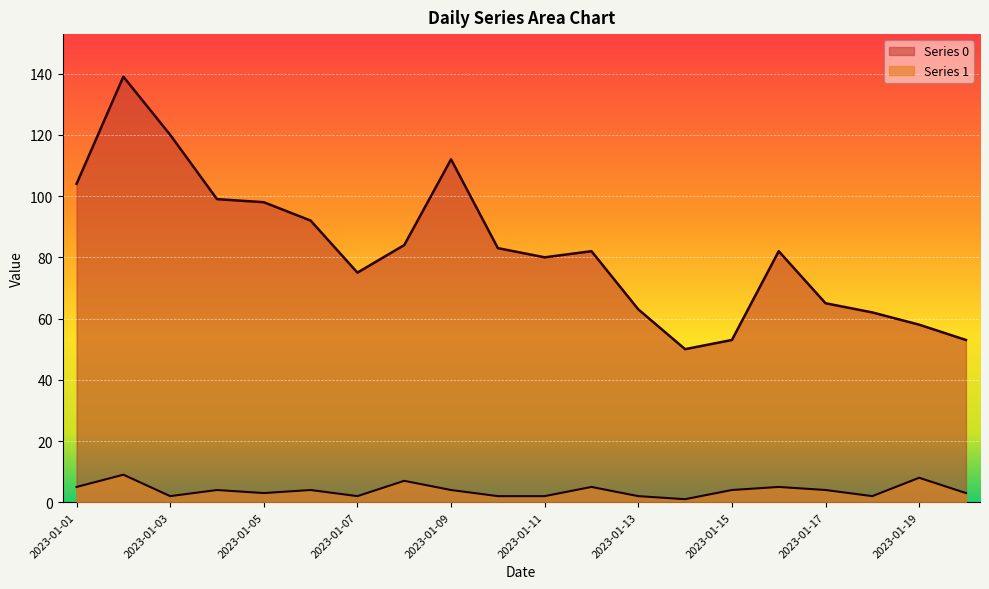

What are all the series names shown in the legend?

Series 0, Series 1